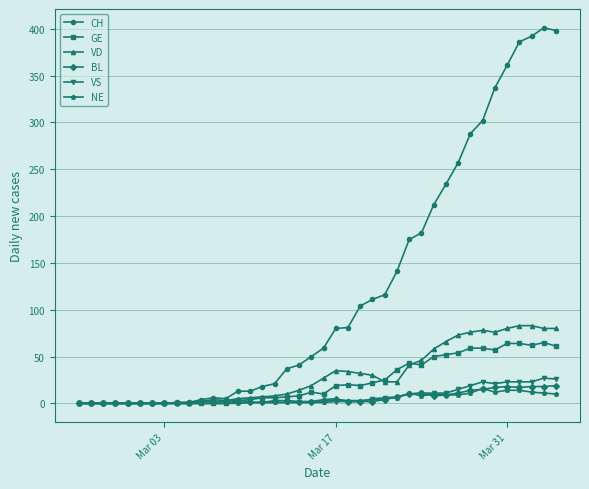

At how many categories does at least one series exceed 122?

14